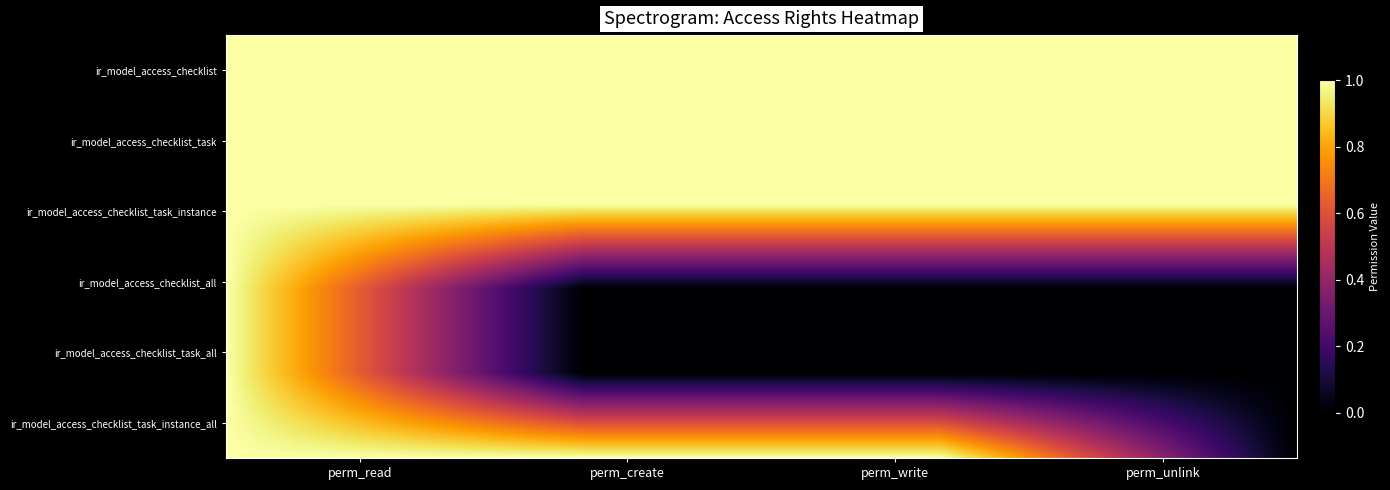

Where is ir_model_access_checklist_task_all nearest to the value 0?

perm_create